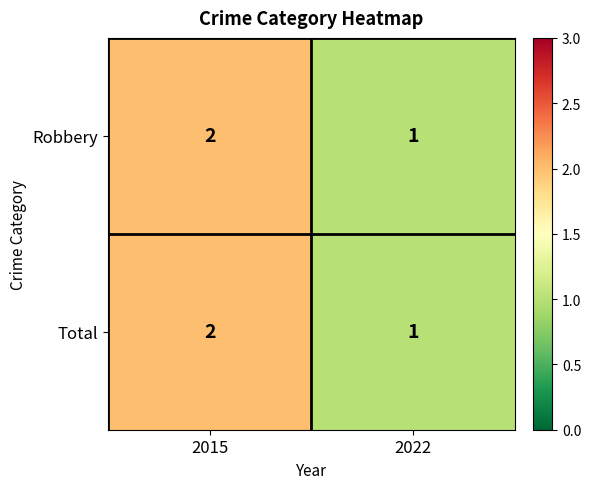

The Robbery series shows 2 at 2022. True or false?

False